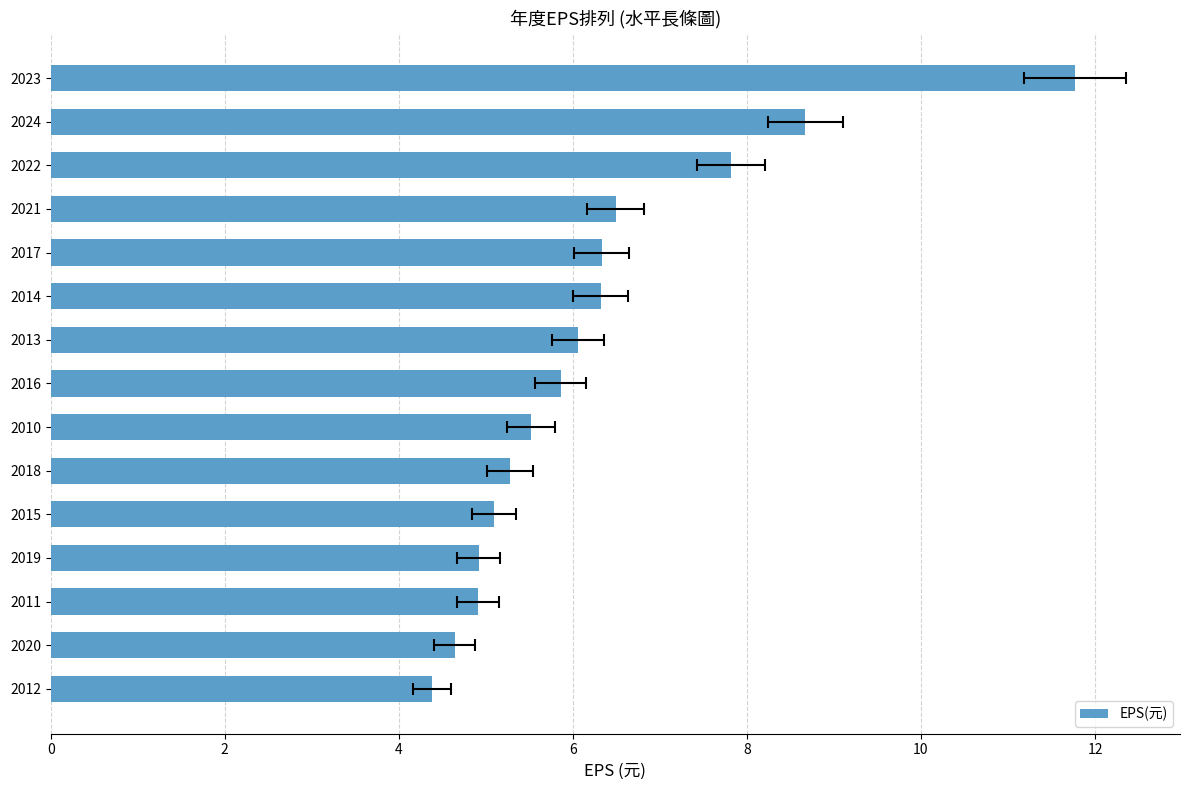

Is it true that the value at 2011 is 4.9?

True